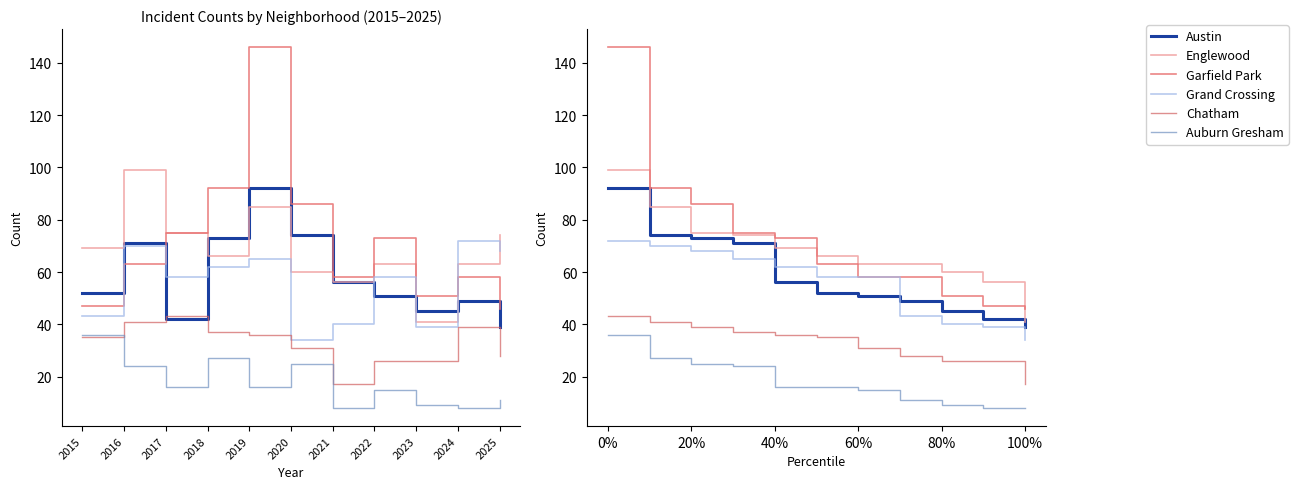

Reading left to right, what are all the values shown in this chart?

Austin: 92	74	73	71	56	52	51	49	45	42	39
Englewood: 99	85	75	74	69	66	63	63	60	56	41
Garfield Park: 146	92	86	75	73	63	58	58	51	47	46
Grand Crossing: 72	70	68	65	62	58	58	43	40	39	34
Chatham: 43	41	39	37	36	35	31	28	26	26	17
Auburn Gresham: 36	27	25	24	16	16	15	11	9	8	8